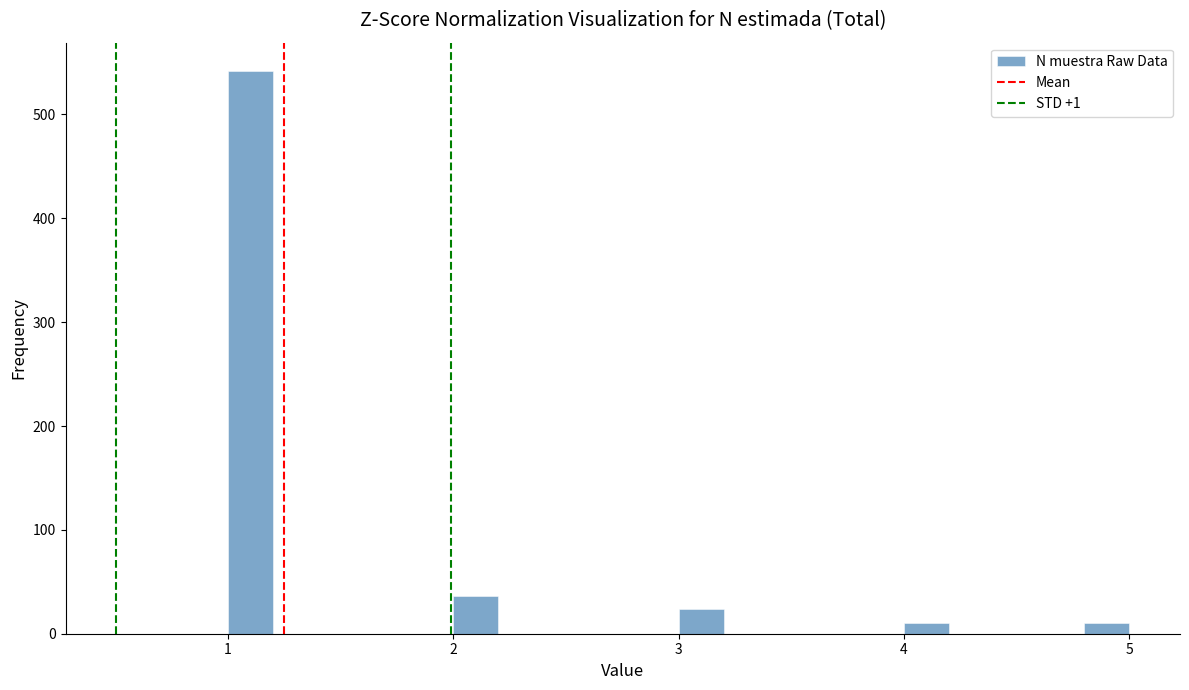

Read against the x-axis, roughly where is the centre of the tallest bar?

1.1